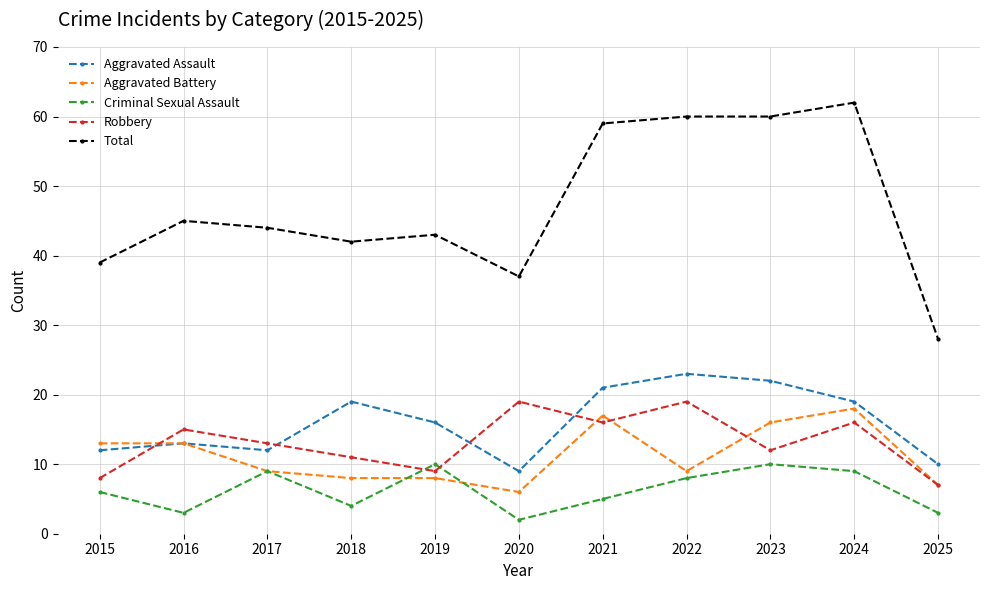

What is the difference between the maximum and minimum values in the Total series?

34